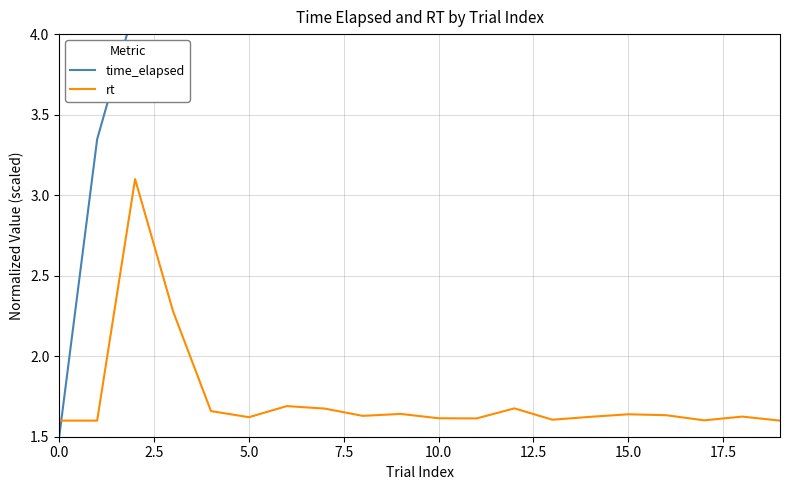

The rt series shows 0.4 at 5.0. True or false?

False